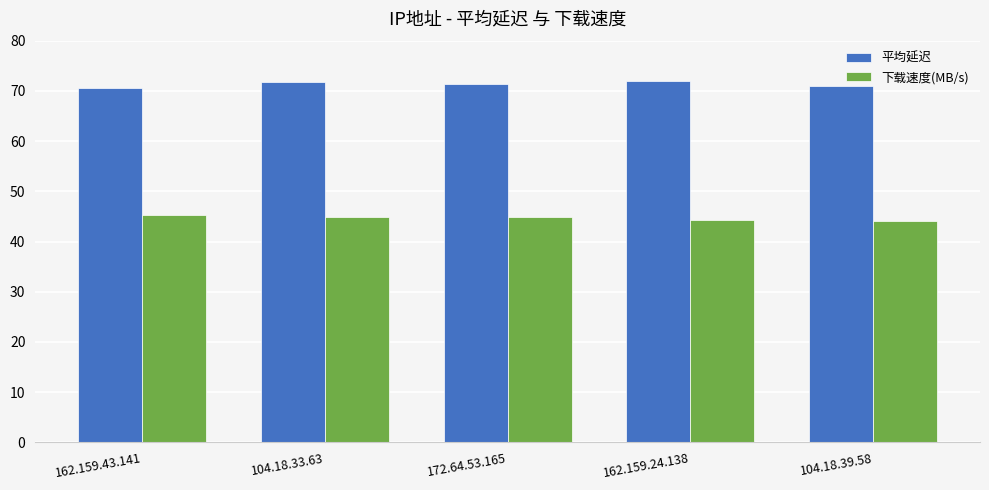

What is the average value of the 平均延迟 series?

71.4